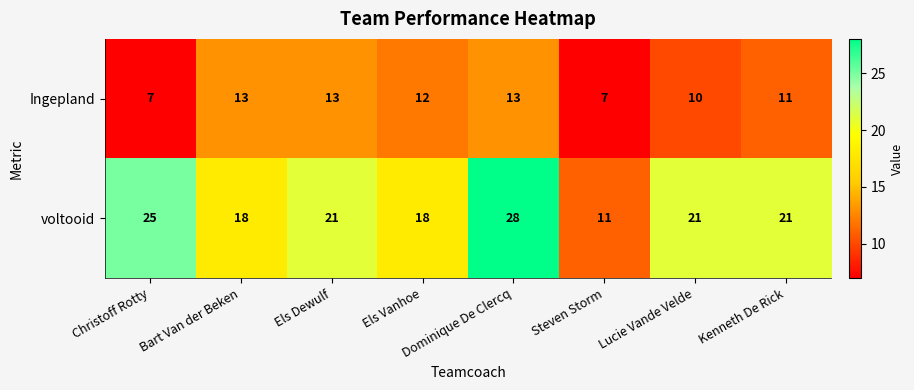

What is the minimum value shown in the chart?

7